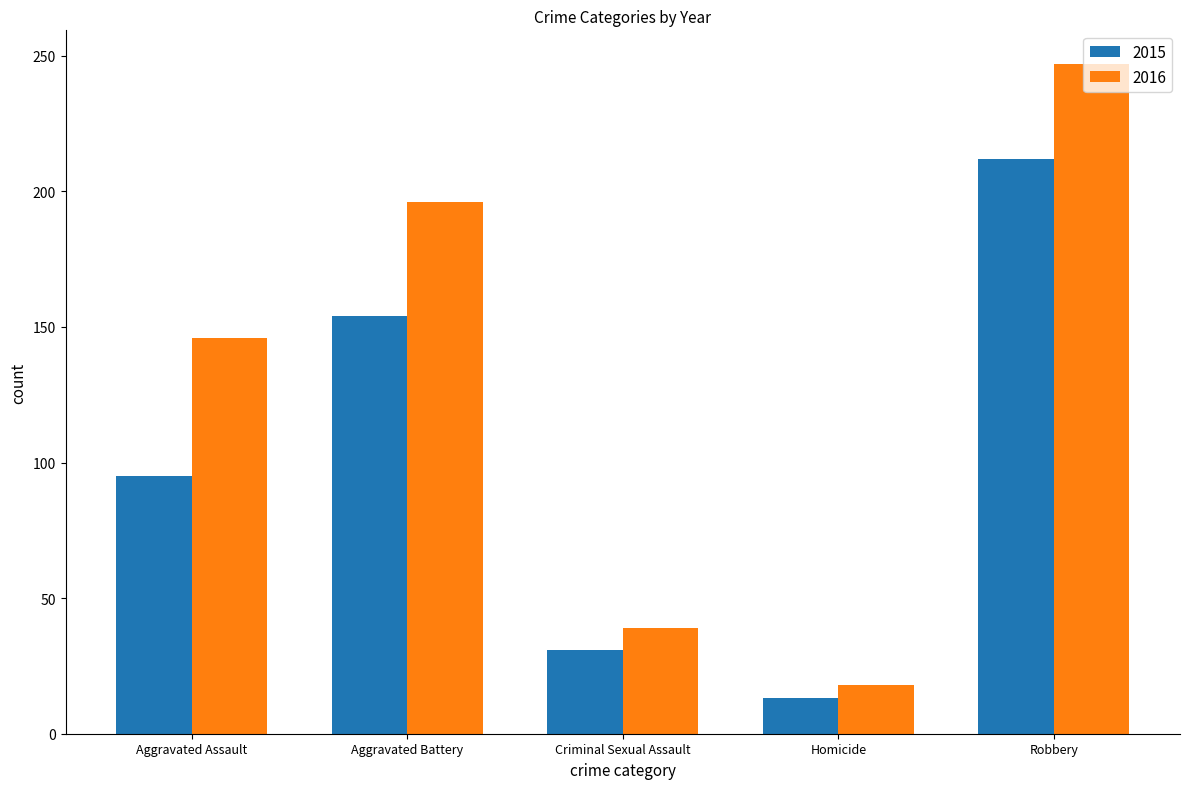

What is the average value of the 2016 series?

129